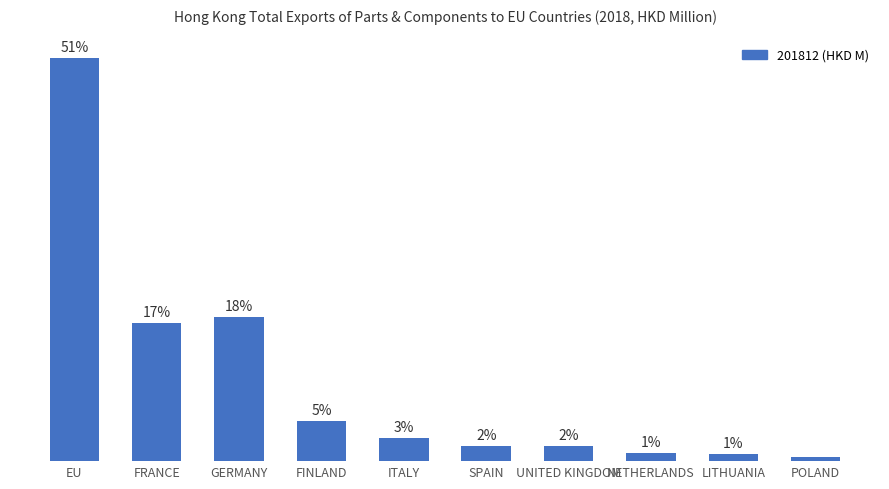

What is the change in value from ITALY to LITHUANIA?

-2.1